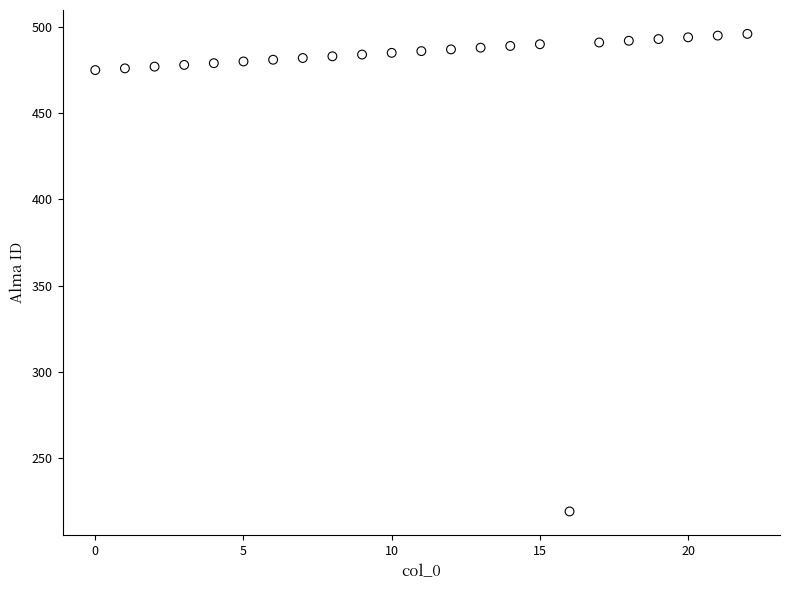

What is the range of Y values (max minus min)?

277